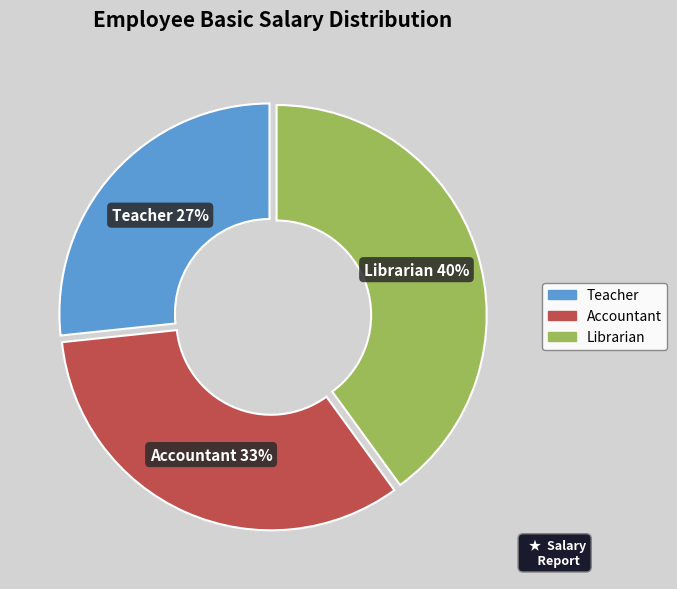

To the nearest percent, what portion does Librarian represent?

40%